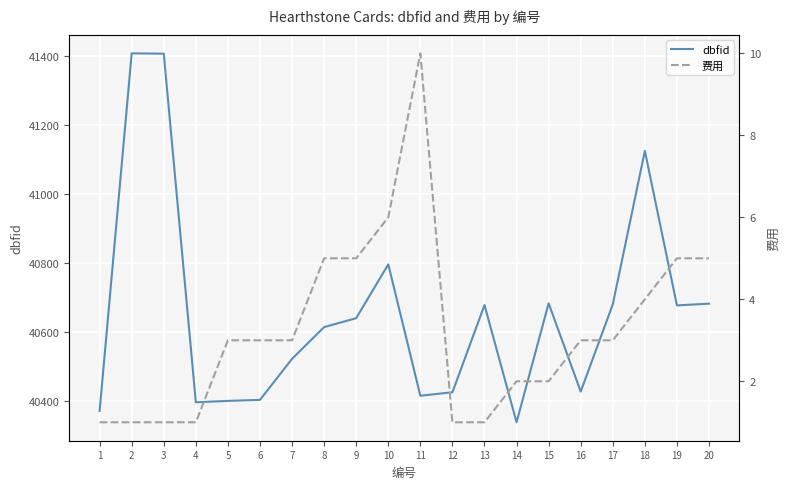

What is the approximate value of 费用 at 1?

1